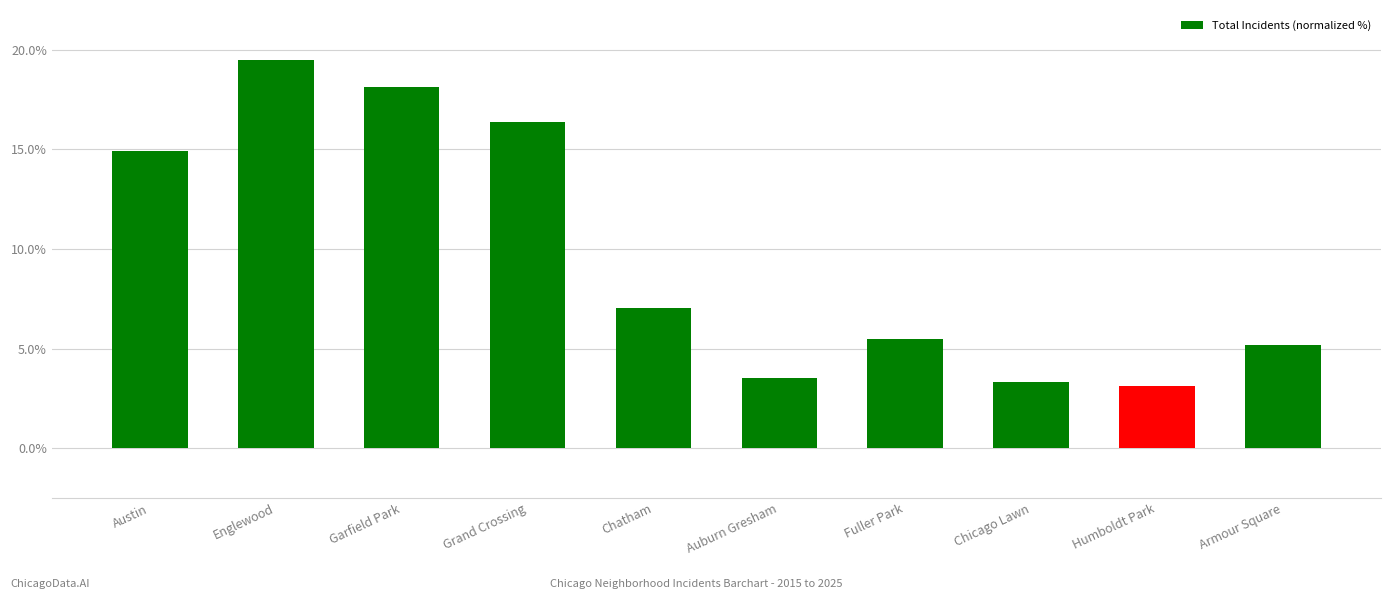

What is the difference between the second highest and minimum values?

15.0